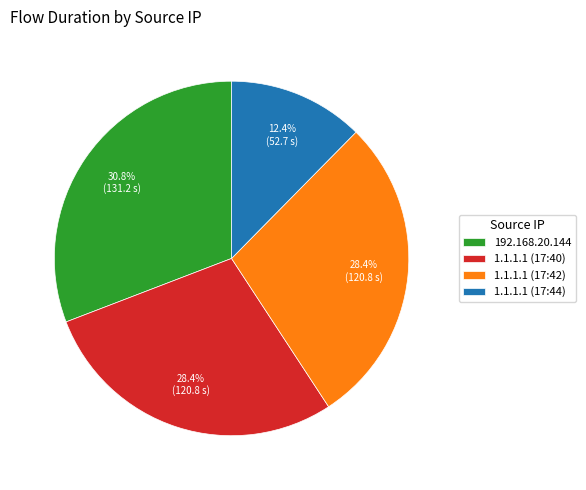

Which category has the biggest portion of the pie?

192.168.20.144